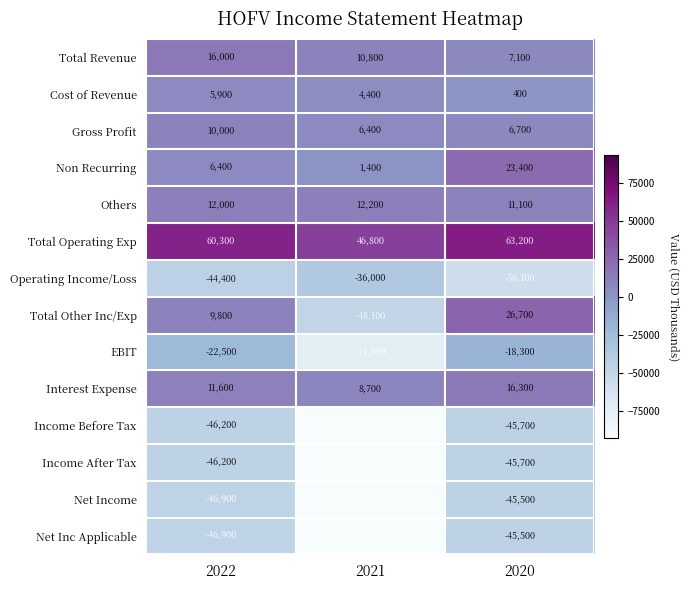

What is the sum of all Net Inc Applicable values?

-185500